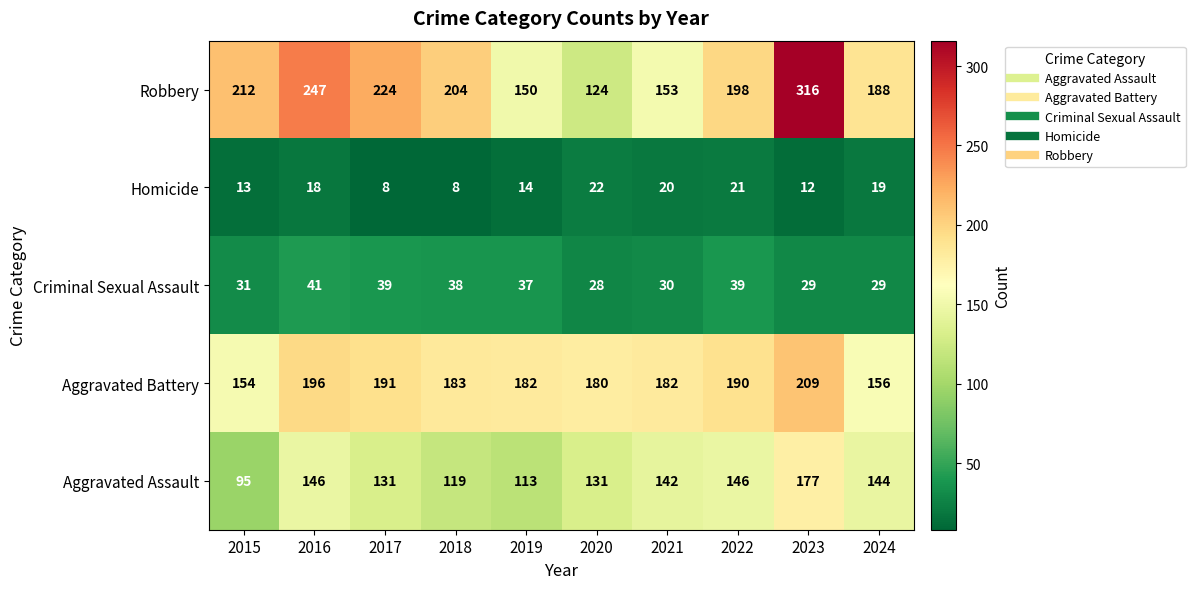

At which category is the sum across all series the highest?

2023